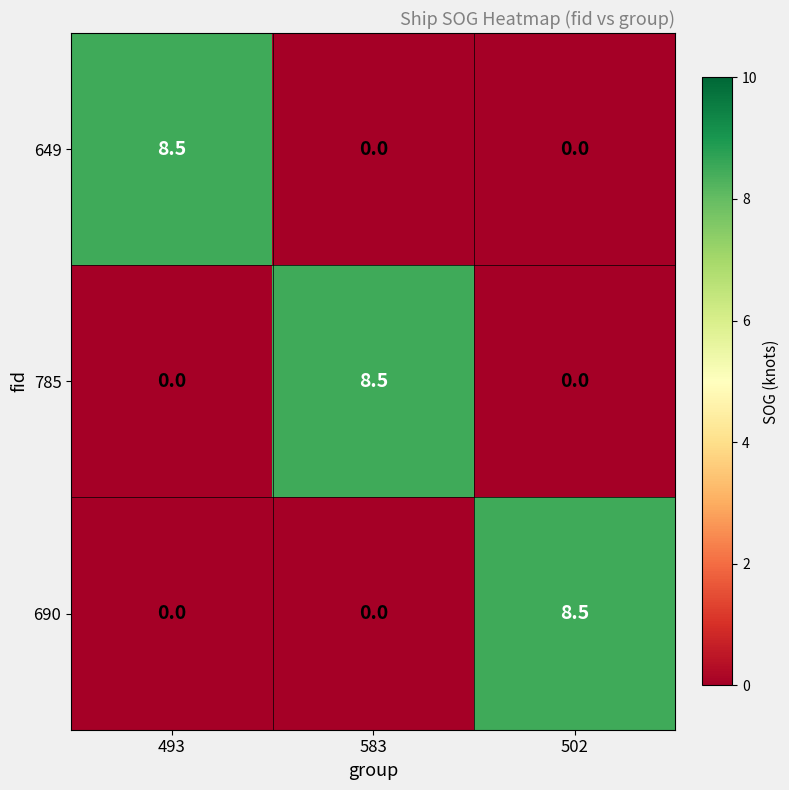

Reading right to left, list all the values displayed in this chart.

649: 502=0.0	583=0.0	493=8.5
785: 502=0.0	583=8.5	493=0.0
690: 502=8.5	583=0.0	493=0.0